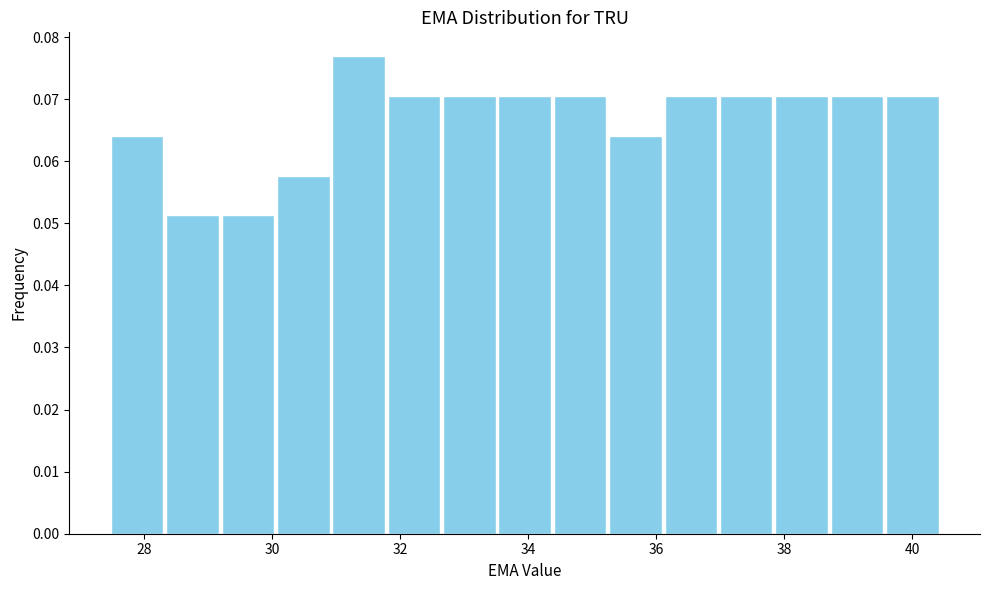

Reading left to right, transcribe this chart: for each bar, give the range it covers on the x-axis and its height. Neither the bar edges nor the heights are printed on the chart, so give them approximately, as read against the axes.

27.4 to 28.4: 0.064
28.4 to 29.2: 0.051
29.2 to 30.0: 0.051
30.0 to 31.0: 0.058
31.0 to 31.8: 0.077
31.8 to 32.6: 0.071
32.6 to 33.6: 0.071
33.6 to 34.4: 0.071
34.4 to 35.2: 0.071
35.2 to 36.2: 0.064
36.2 to 37.0: 0.071
37.0 to 37.8: 0.071
37.8 to 38.8: 0.071
38.8 to 39.6: 0.071
39.6 to 40.4: 0.071